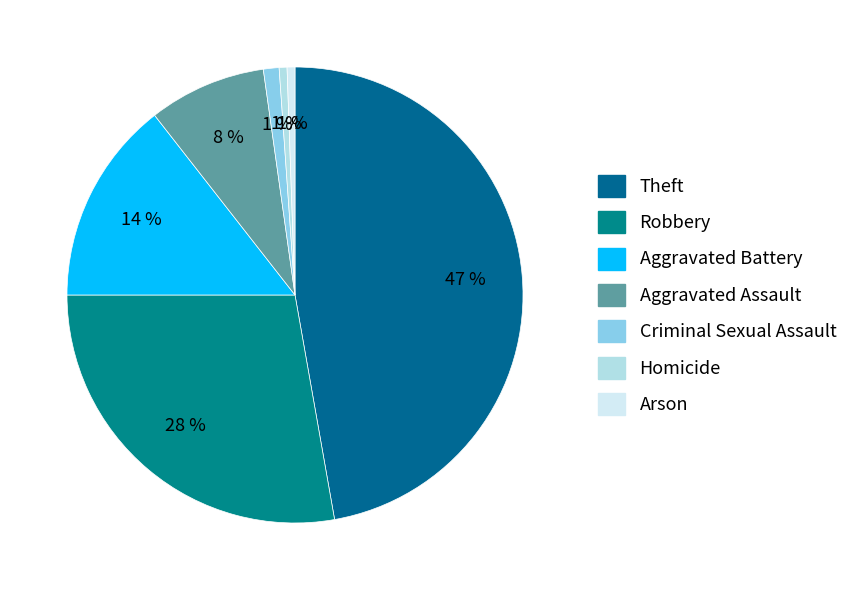

Which has a higher value, Aggravated Battery or Homicide?

Aggravated Battery